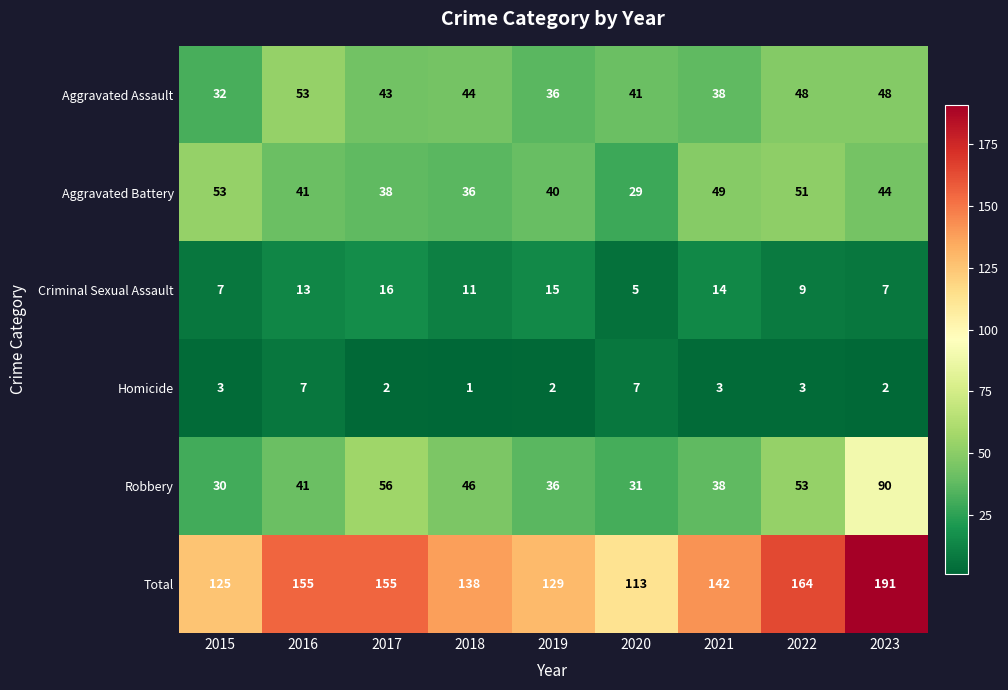

At which label does Total first exceed 142?

2016